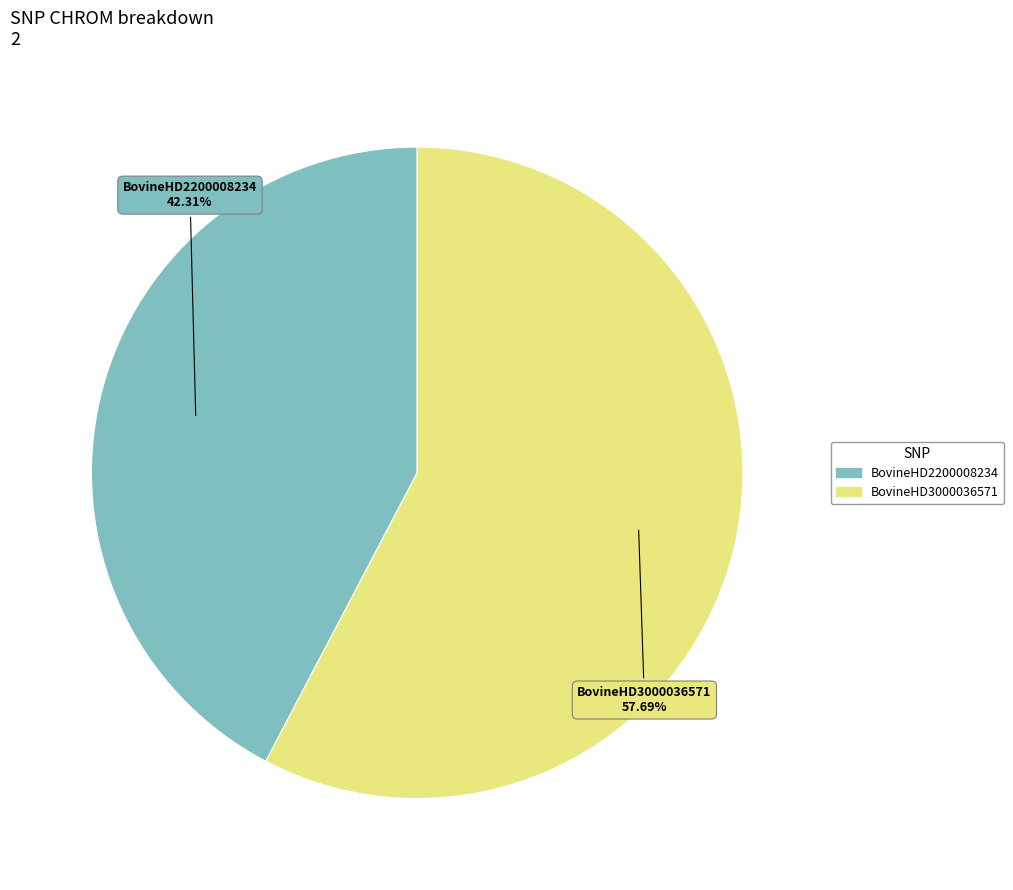

What percentage is the BovineHD3000036571 slice, to the nearest percent?

58%